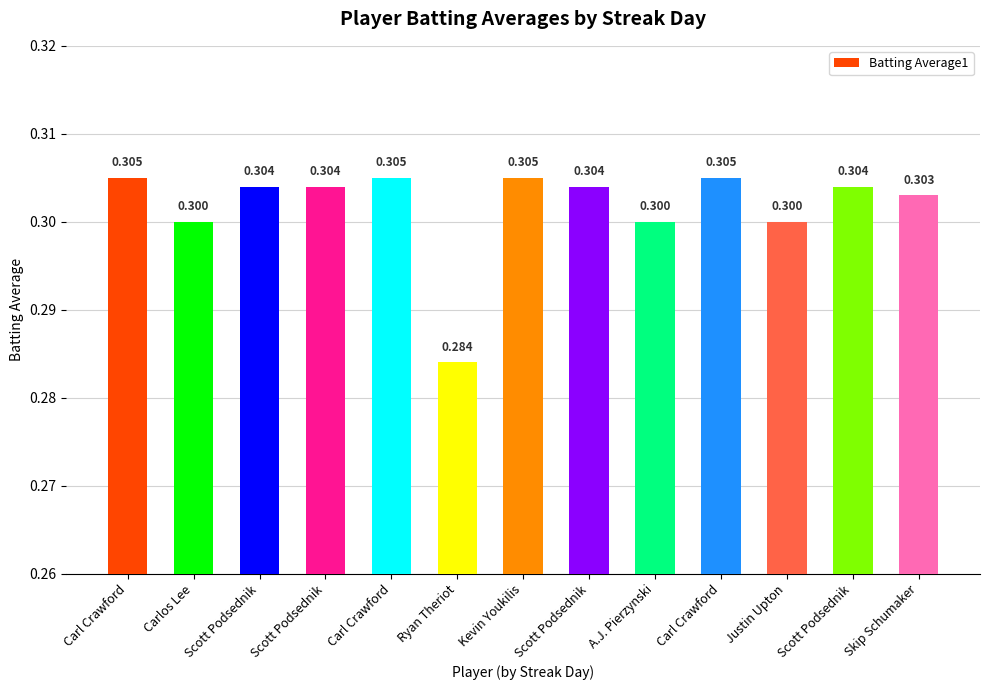

What is the smallest value displayed?

0.3